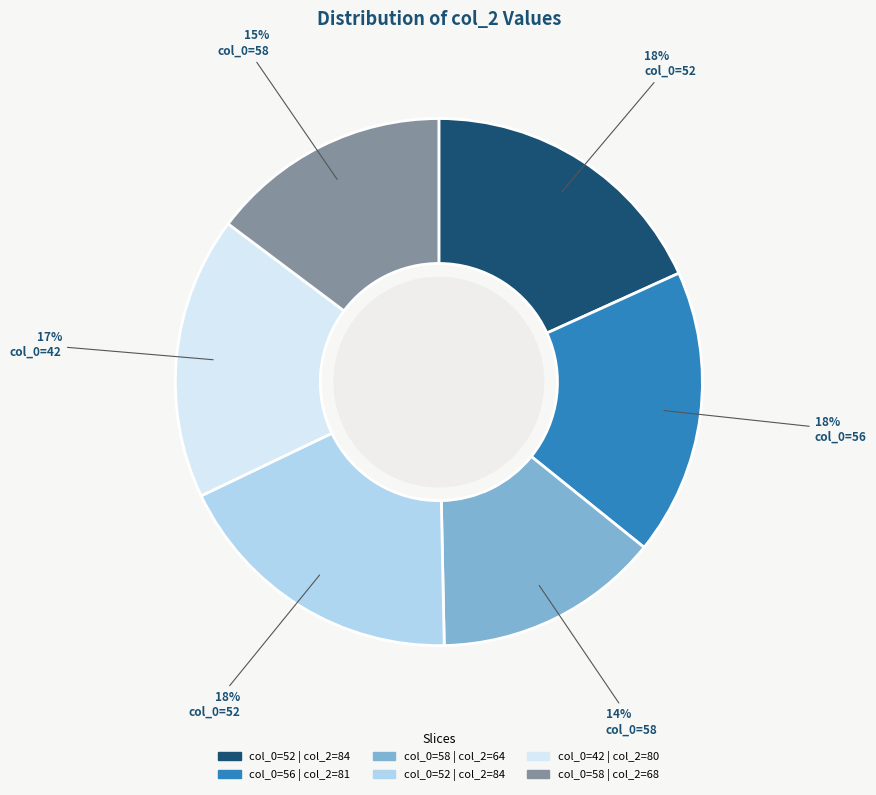

To the nearest percent, what is the difference between the largest and smallest slice percentages?

4%